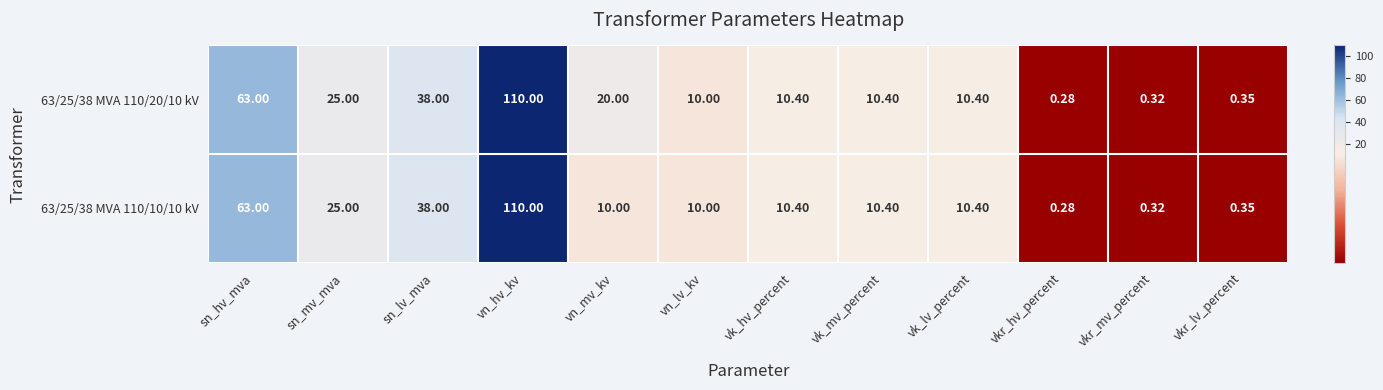

How many series are shown in this chart?

2